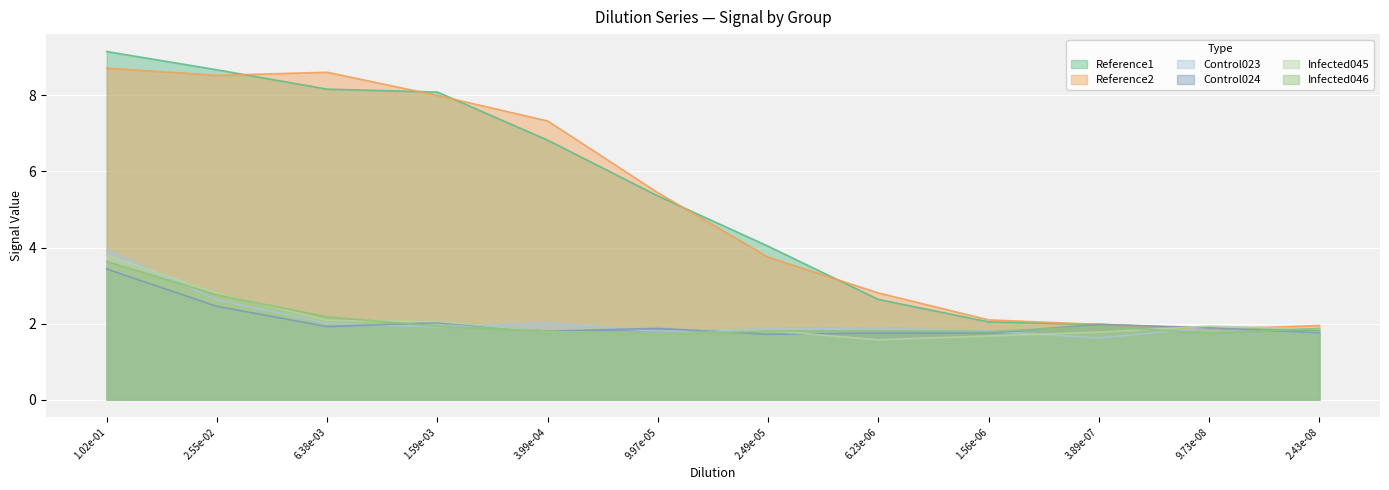

What is the lowest value of the Infected045 series?

1.6